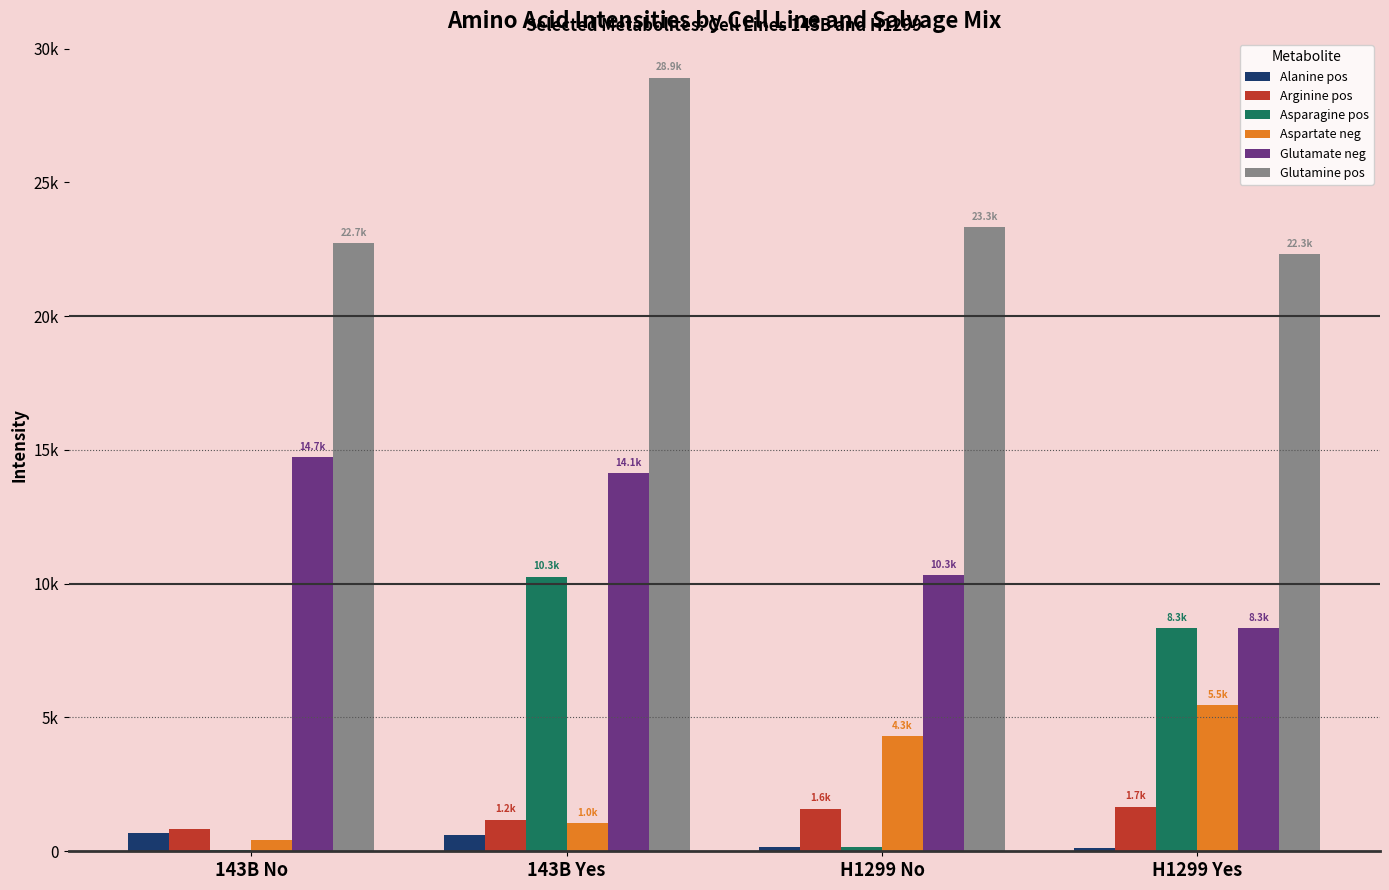

Does the chart contain stacked bars?

No